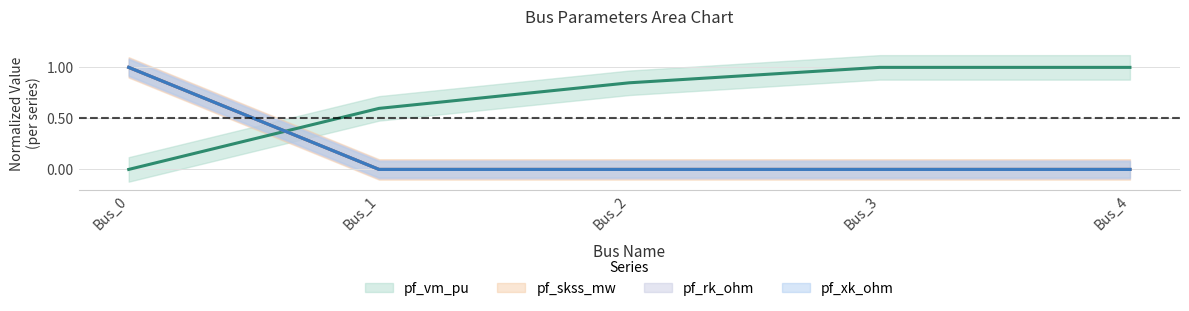

Is it true that pf_rk_ohm equals 0.0 at Bus_2?

True